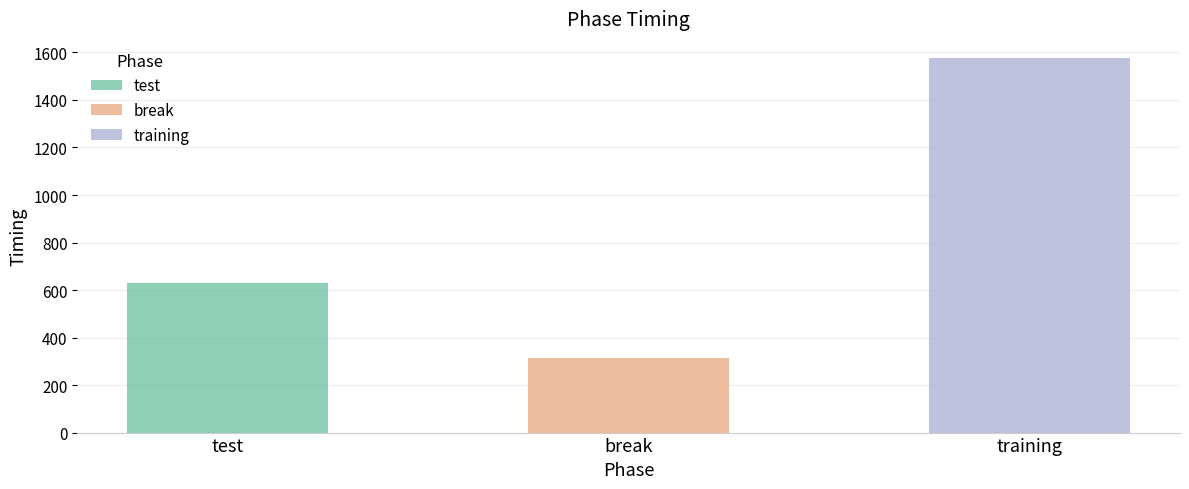

What is the difference between the values at test and break?

314.1